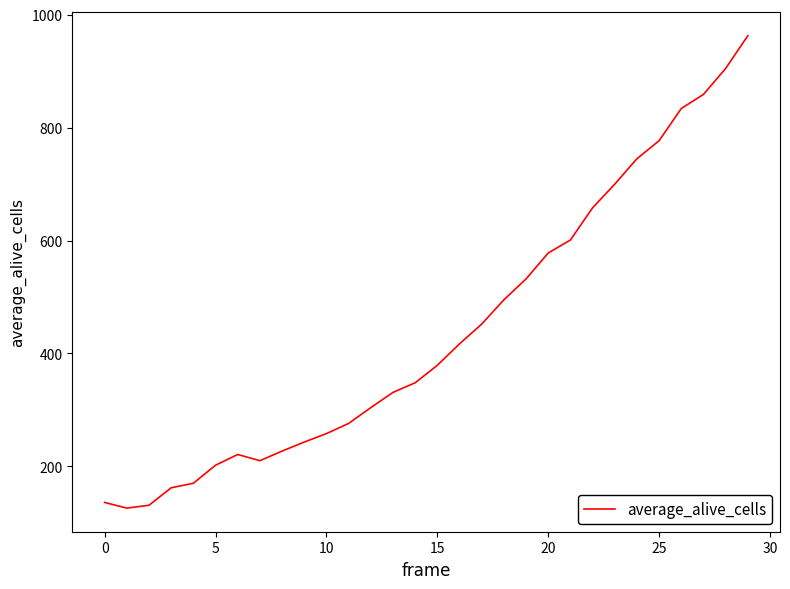

Reading right to left, transcribe all the data shown in this chart.

963	905	859	834	777	745	700	658	601	578	532	495	452	417	379	348	331	304	276	258	243	227	210	221	202	170	162	131	126	136